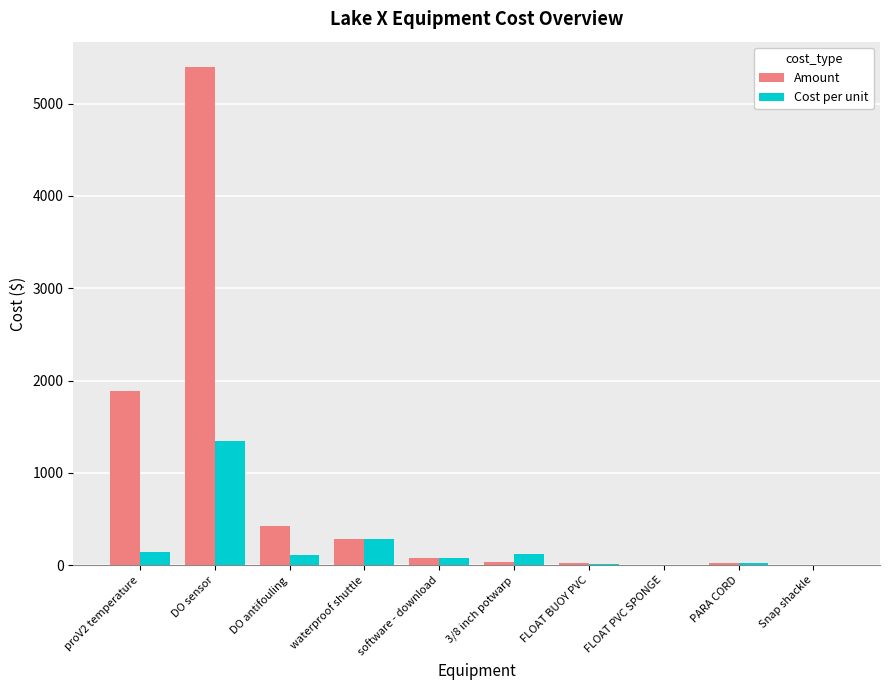

Is it true that Amount equals 5400.0 at DO sensor?

True